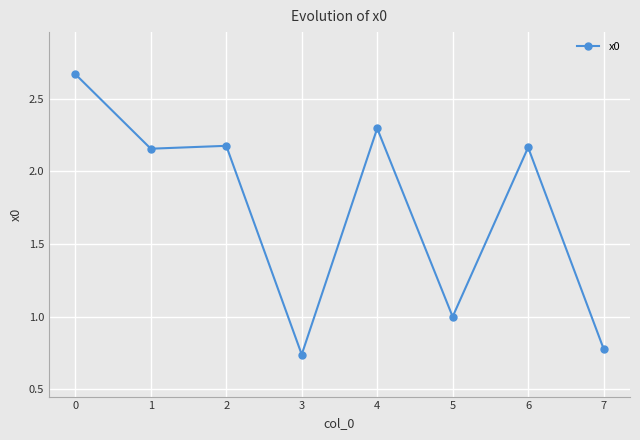

True or false: there are more than 0 points higher than both neighbors.

True